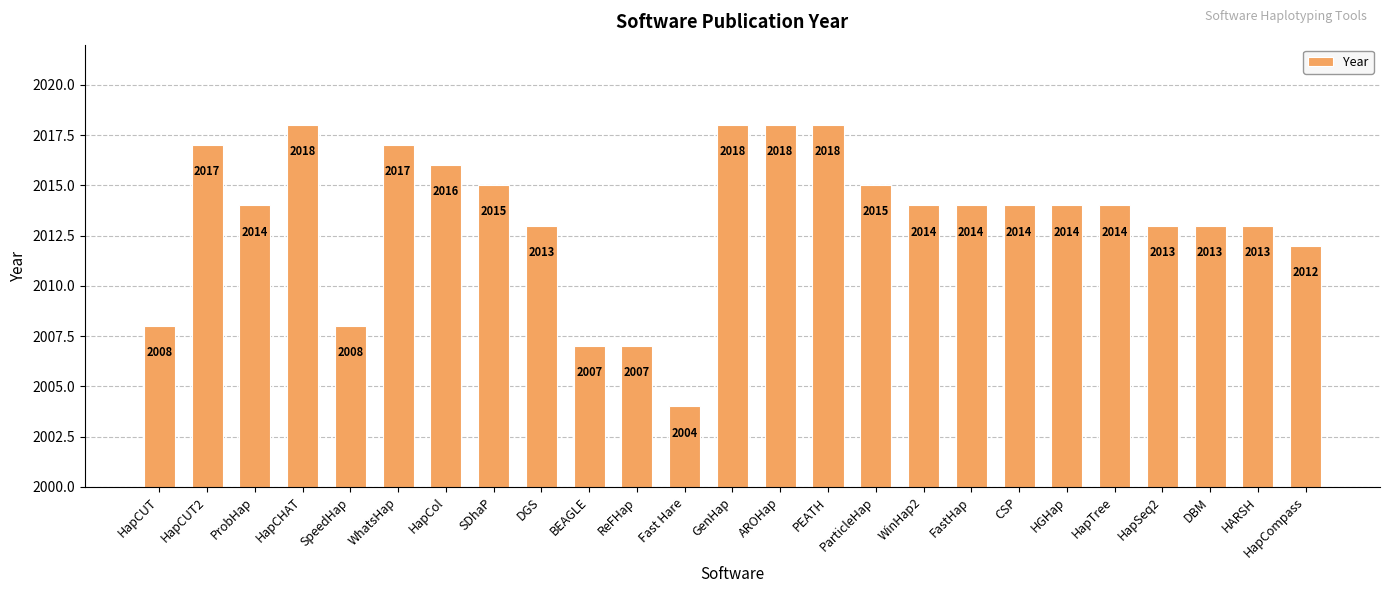

Reading right to left, extract all data points from this chart.

HapCompass=2012	HARSH=2013	DBM=2013	HapSeq2=2013	HapTree=2014	HGHap=2014	CSP=2014	FastHap=2014	WinHap2=2014	ParticleHap=2015	PEATH=2018	AROHap=2018	GenHap=2018	Fast Hare=2004	ReFHap=2007	BEAGLE=2007	DGS=2013	SDhaP=2015	HapCol=2016	WhatsHap=2017	SpeedHap=2008	HapCHAT=2018	ProbHap=2014	HapCUT2=2017	HapCUT=2008